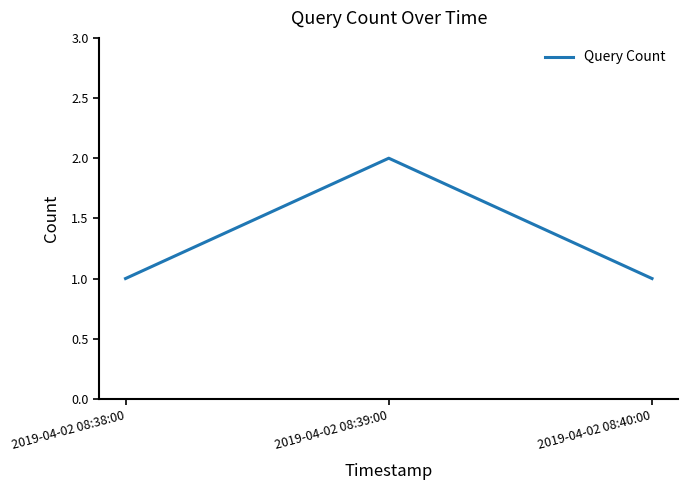

Approximately how many times larger is the value at 2019-04-02 08:39:00 compared to 2019-04-02 08:40:00?

2.0